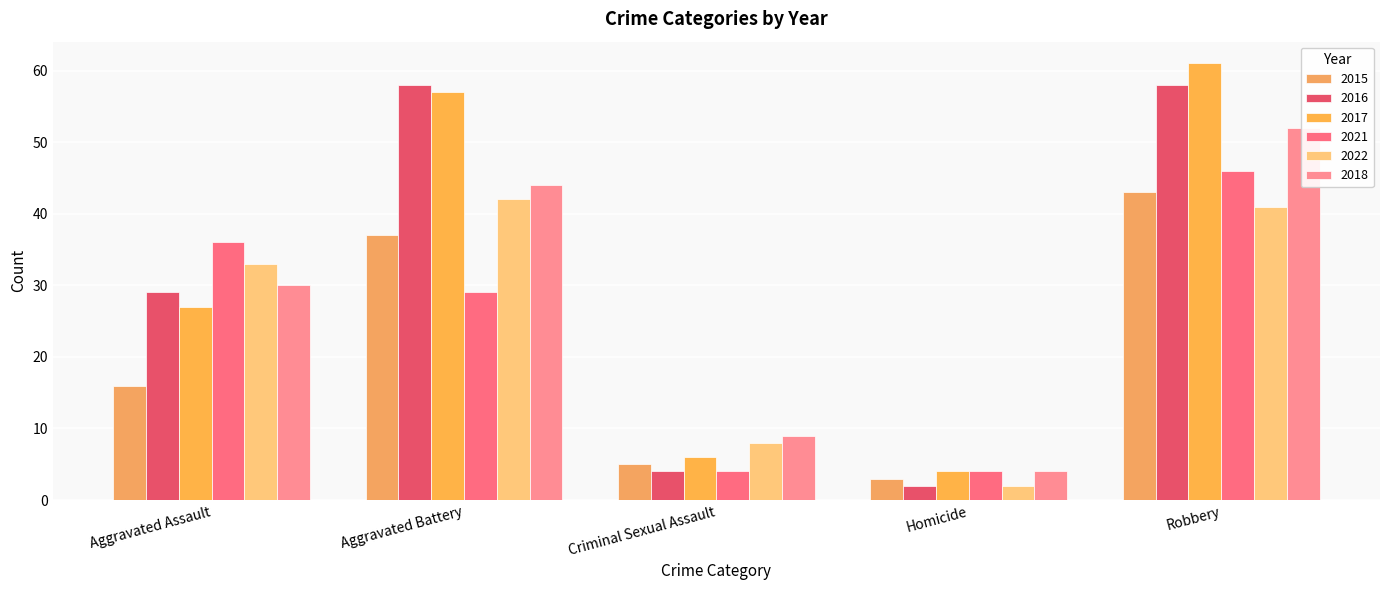

Are the bars horizontal?

No